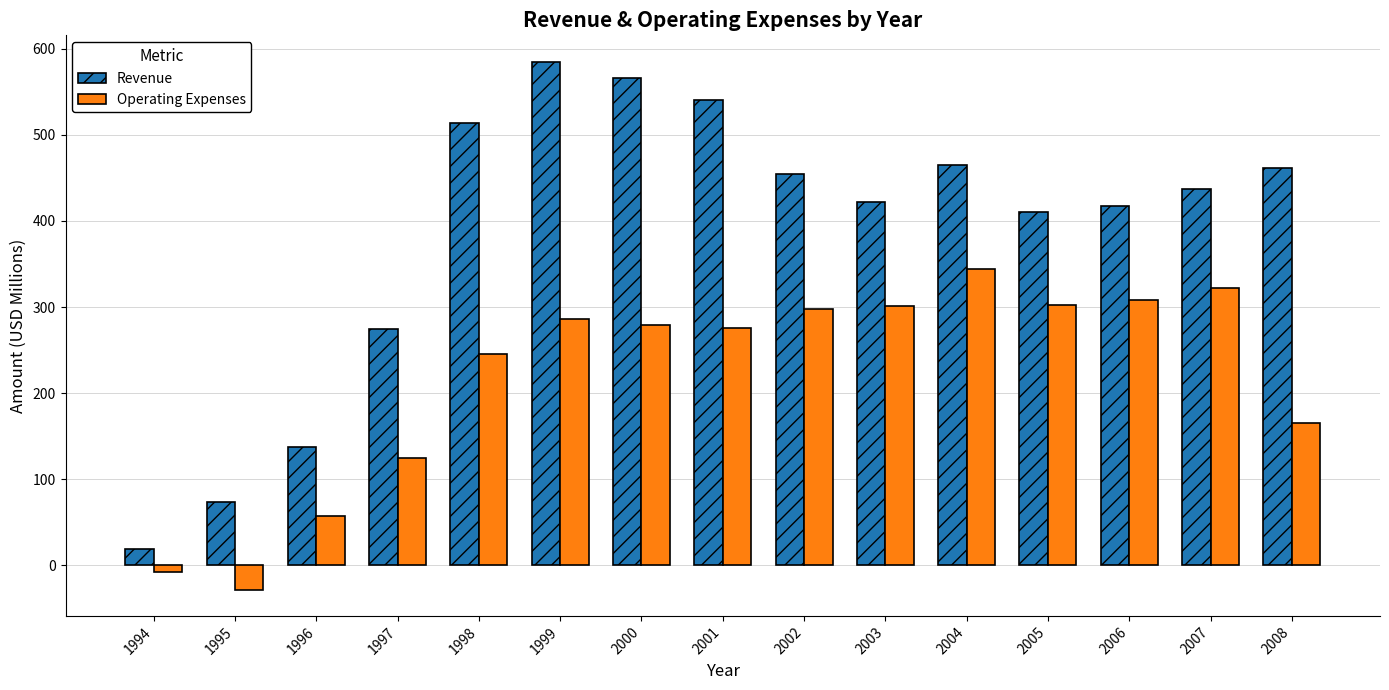

Does the chart contain stacked bars?

No